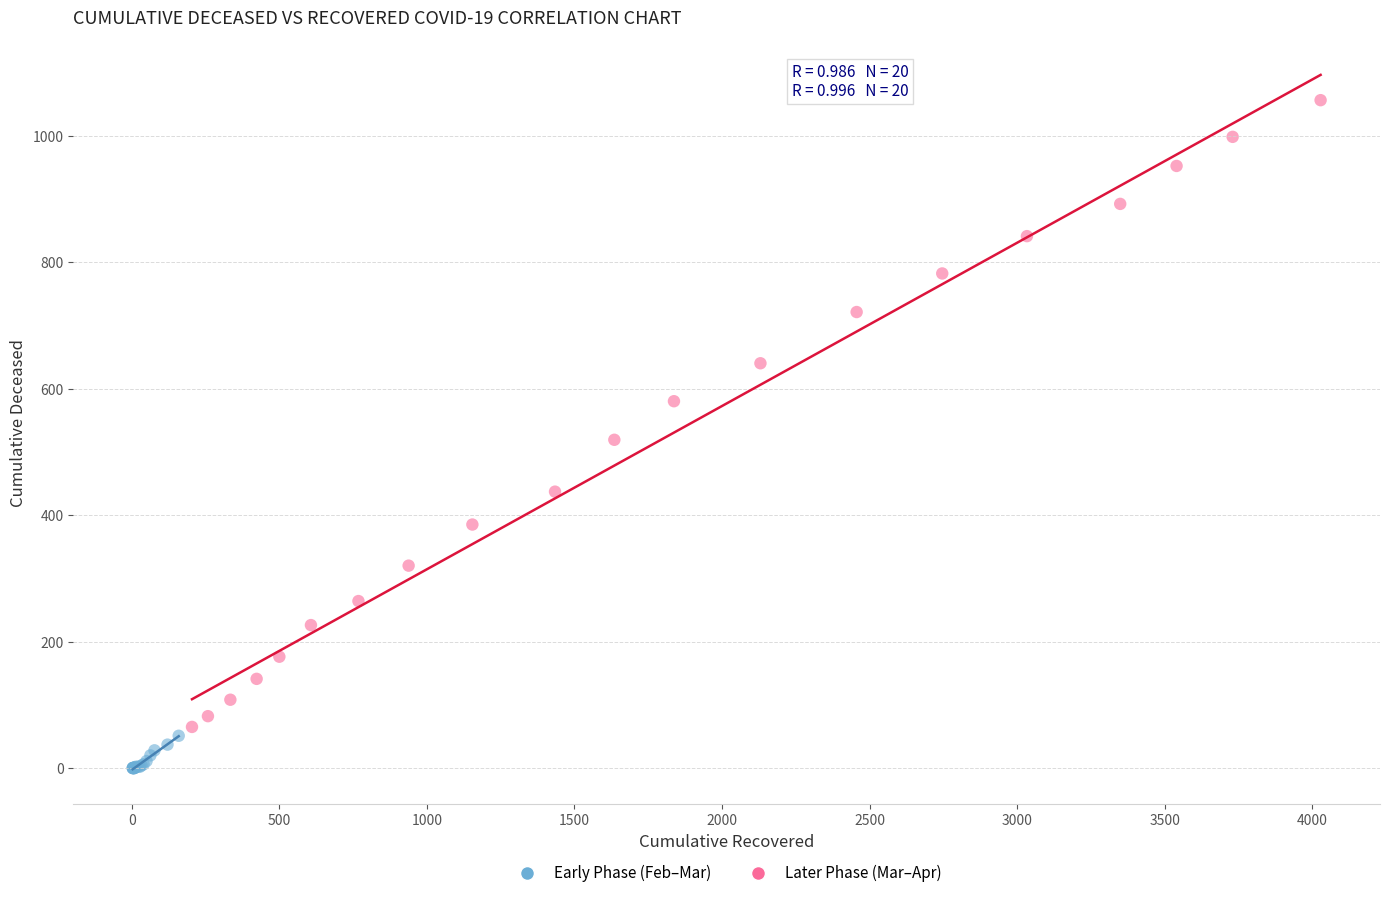

Which series has the widest spread of Y values?

Later Phase (Mar–Apr)